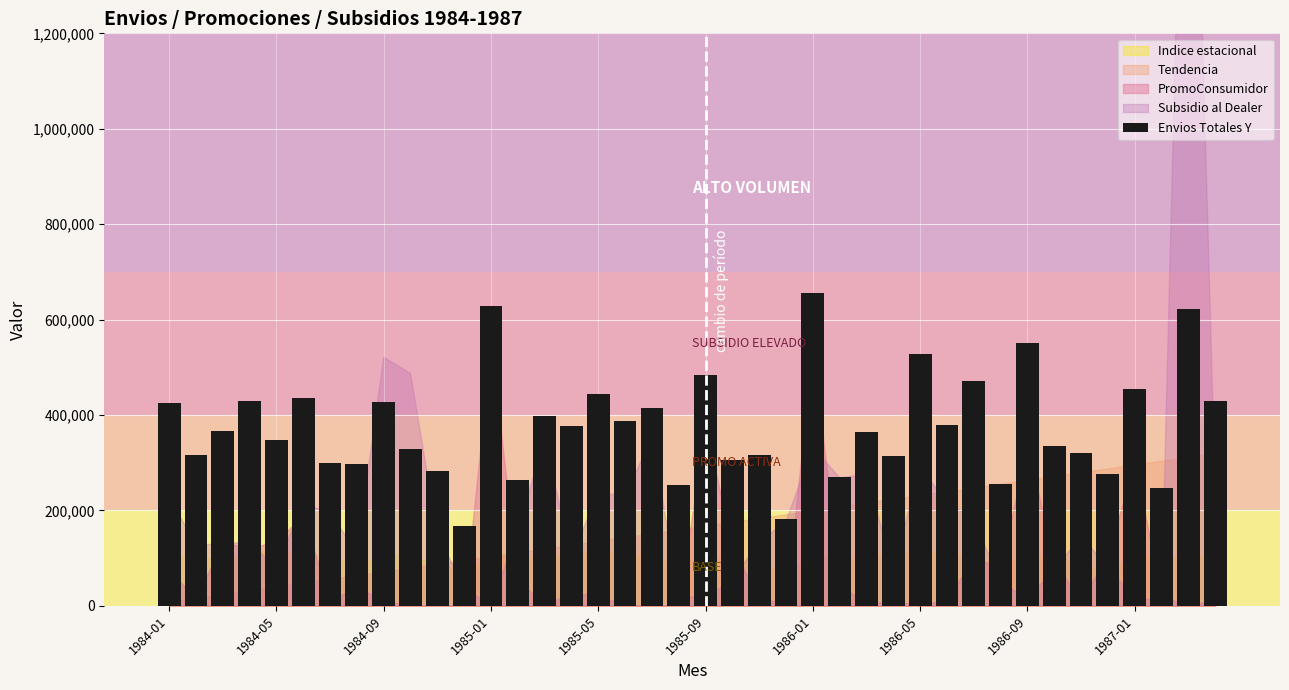

What is the value of the 25th bar from the left?

655748